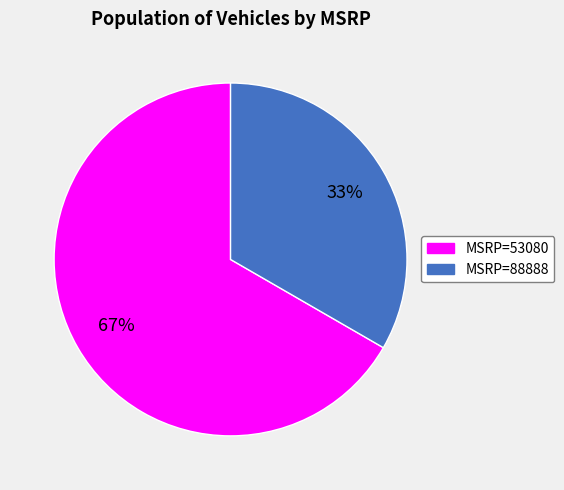

Does any single category account for the majority?

Yes